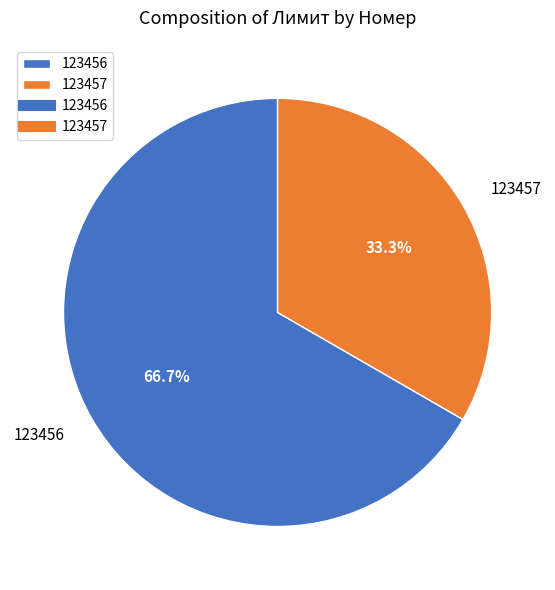

The 123456 slice represents 67% of the pie. True or false?

True